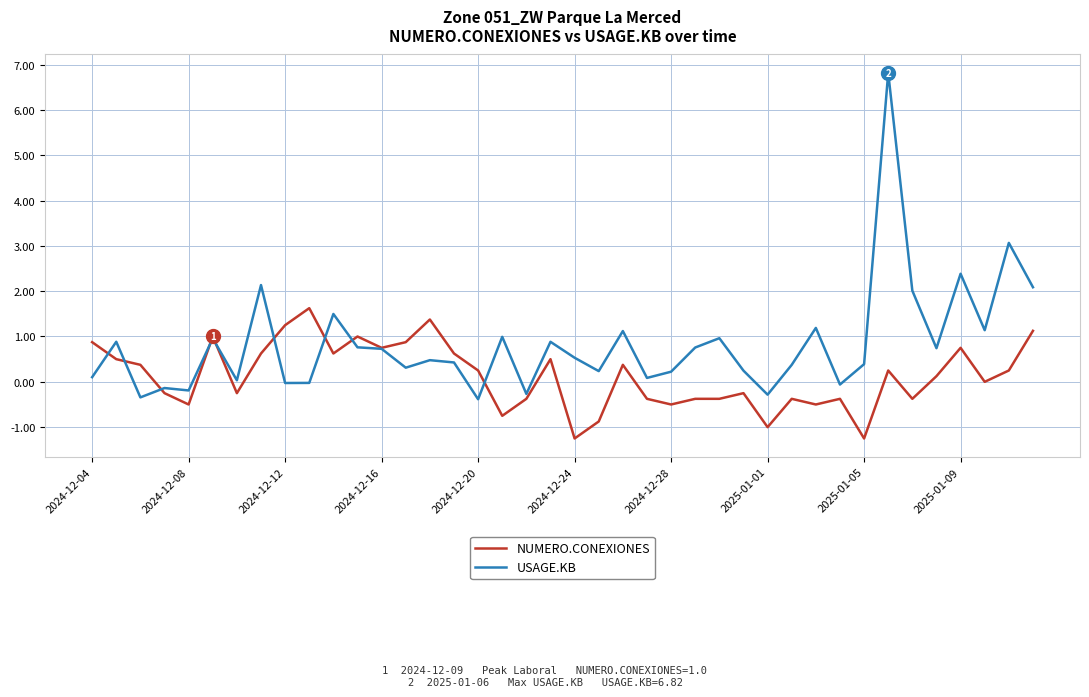

Which series has the largest range (max minus min)?

USAGE.KB